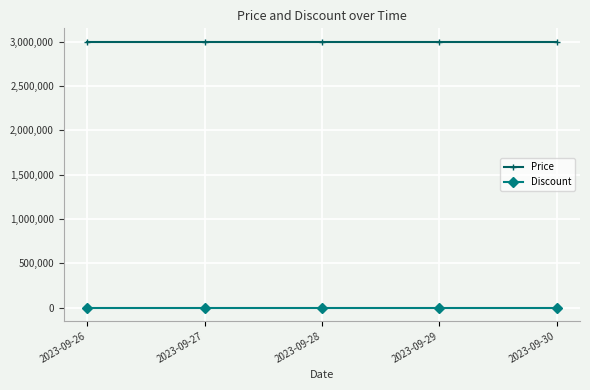

True or false: Price and Discount cross at least once.

False